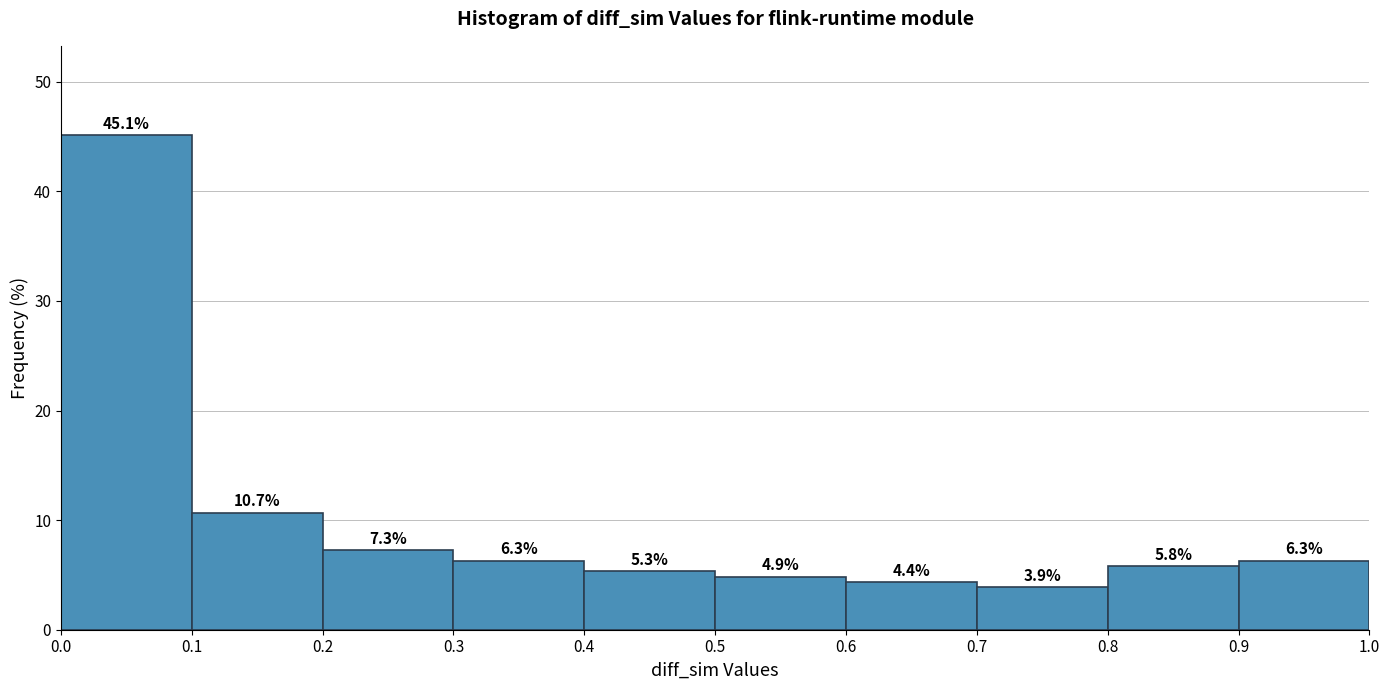

Reading left to right, transcribe this chart: for each bar, give the range it covers on the x-axis and its height.

0.0 to 0.1: 45.1
0.1 to 0.2: 10.7
0.2 to 0.3: 7.3
0.3 to 0.4: 6.3
0.4 to 0.5: 5.3
0.5 to 0.6: 4.9
0.6 to 0.7: 4.4
0.7 to 0.8: 3.9
0.8 to 0.9: 5.8
0.9 to 1.0: 6.3